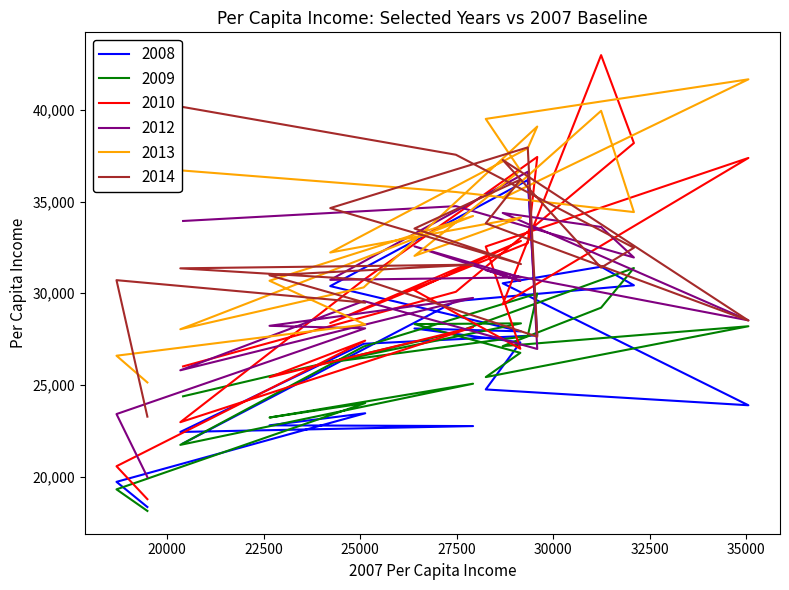

What is the sum of the 2014 values at 35061 and 32095?

60995